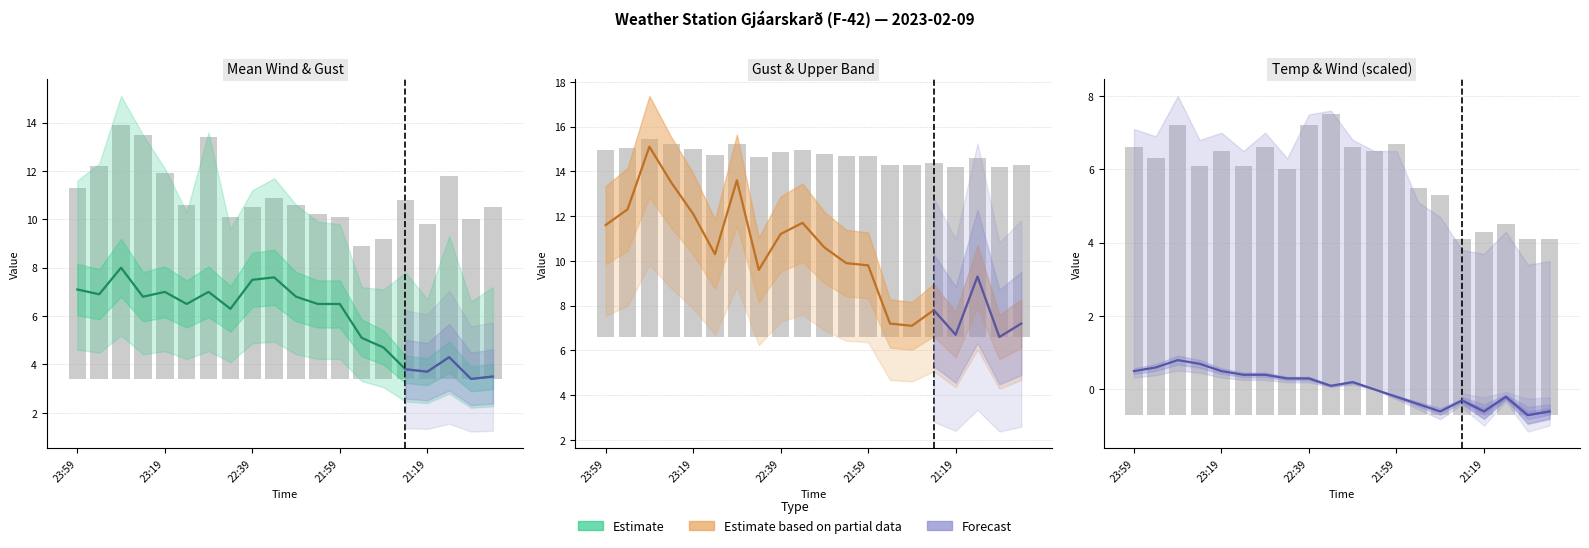

What is the total value across all series at 22:49?

16.2